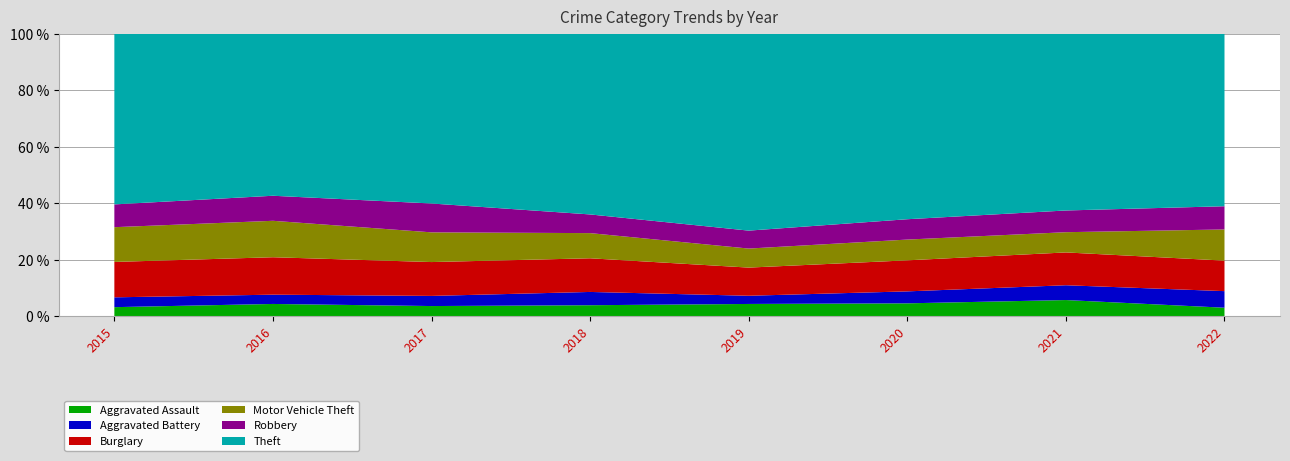

Reading left to right, list all the values displayed in this chart.

Aggravated Assault: 2015=56	2016=88	2017=72	2018=72	2019=80	2020=62	2021=66	2022=13
Aggravated Battery: 2015=60	2016=66	2017=71	2018=86	2019=53	2020=57	2021=60	2022=25
Burglary: 2015=216	2016=266	2017=237	2018=218	2019=182	2020=148	2021=133	2022=46
Motor Vehicle Theft: 2015=212	2016=259	2017=208	2018=163	2019=123	2020=99	2021=82	2022=47
Robbery: 2015=139	2016=178	2017=202	2018=121	2019=116	2020=97	2021=88	2022=35
Theft: 2015=1041	2016=1151	2017=1188	2018=1170	2019=1272	2020=884	2021=716	2022=260